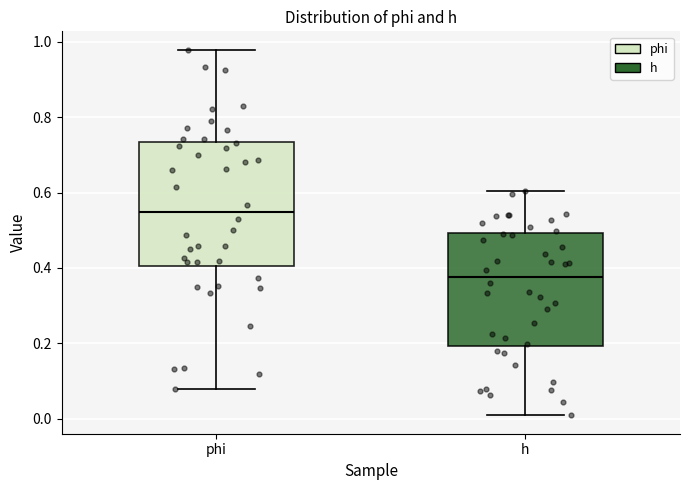

Comparing the boxes themselves (not the whiskers), which one is the tallest?

phi